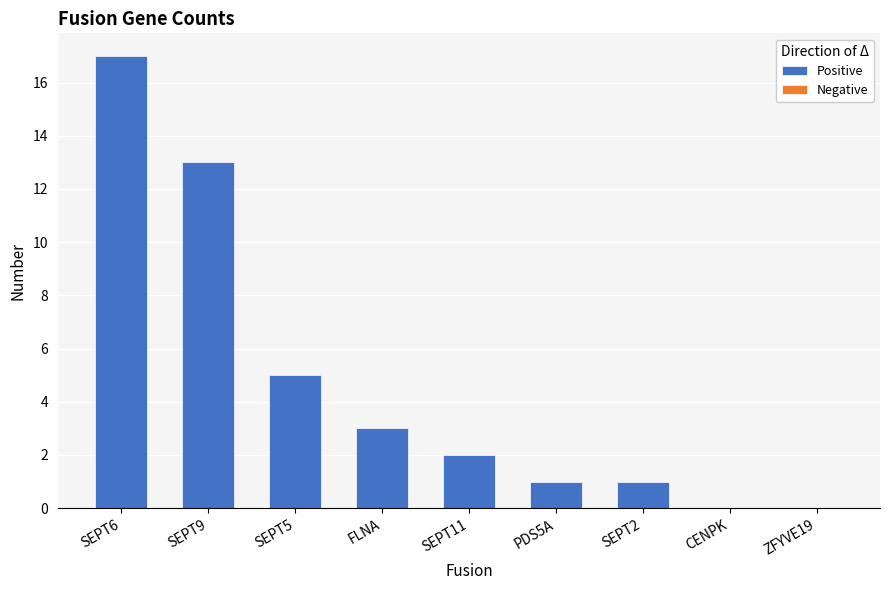

At which category does the chart reach its peak across all series?

SEPT6